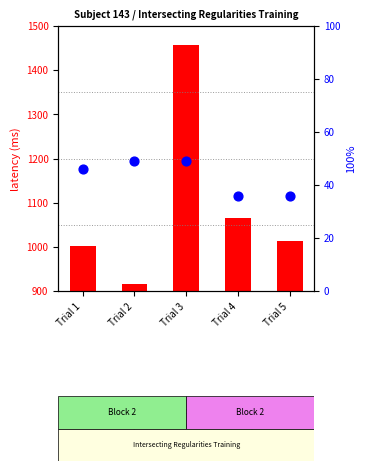

Which series reaches the minimum Y coordinate?

percentile rank within the sample